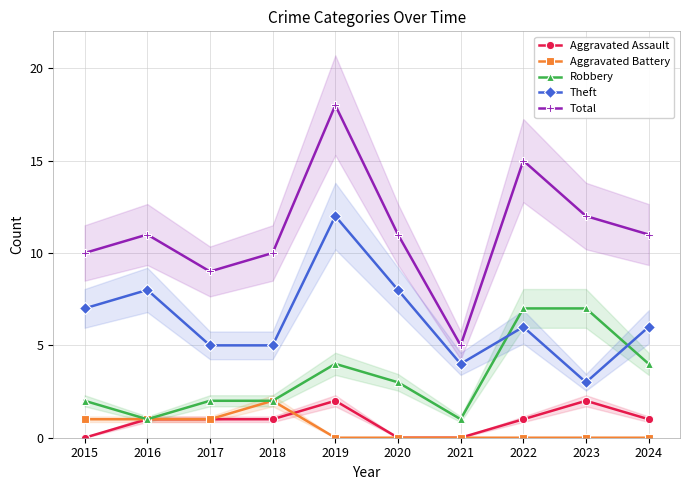

What is the sum of the Robbery values at 2015 and 2021?

3